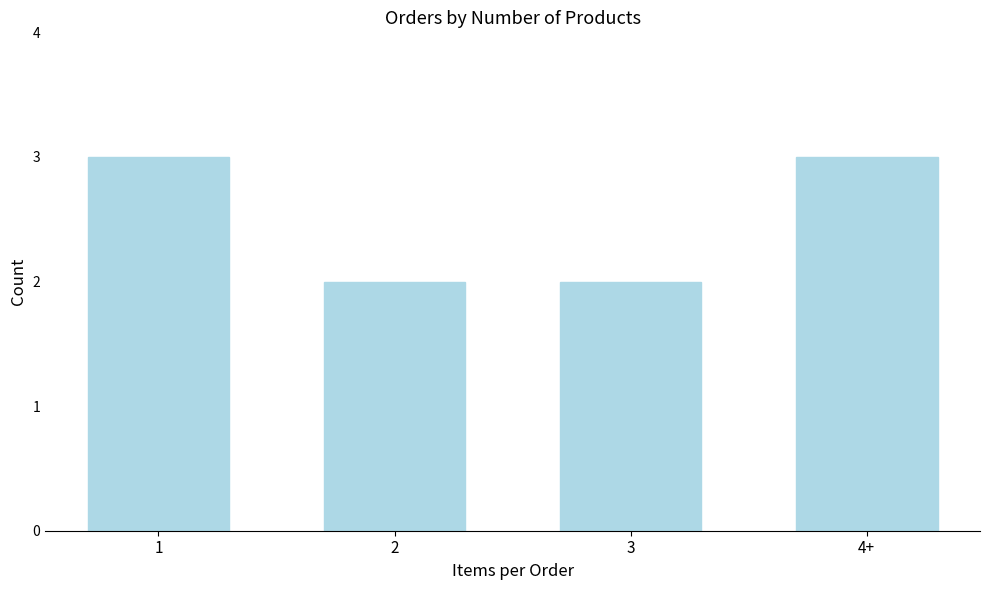

Reading left to right, extract all data points from this chart.

1=3	2=2	3=2	4+=3